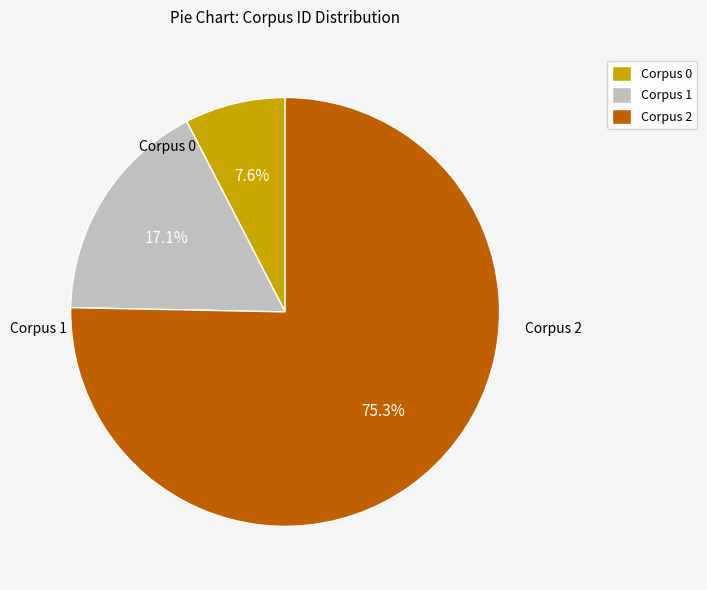

What percentage do Corpus 0 and Corpus 2 together represent?

82.9%